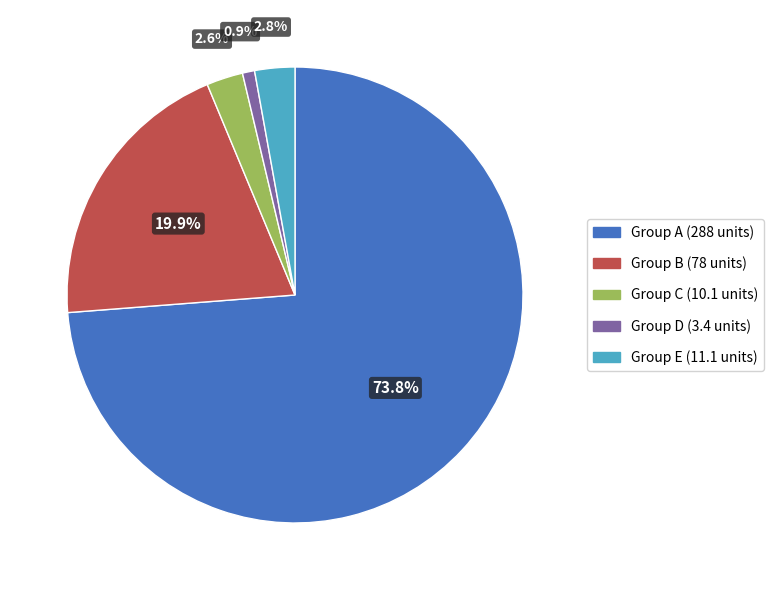

Combined, what portion of the pie is Group A (288 units) and Group E (11.1 units)?

76.6%